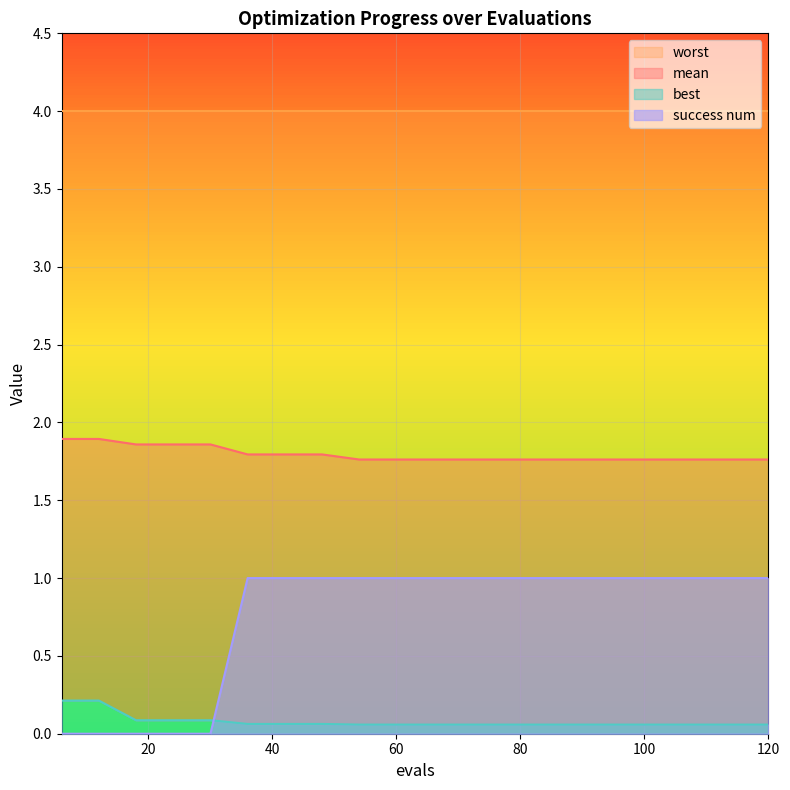

The value of success num at 66 is 1.0. True or false?

True